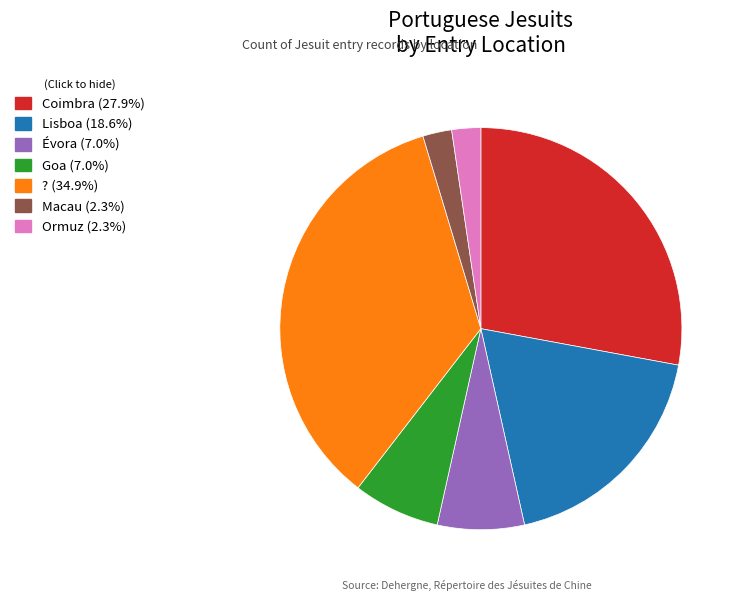

Combined, do Lisboa and Coimbra account for over 50%?

No